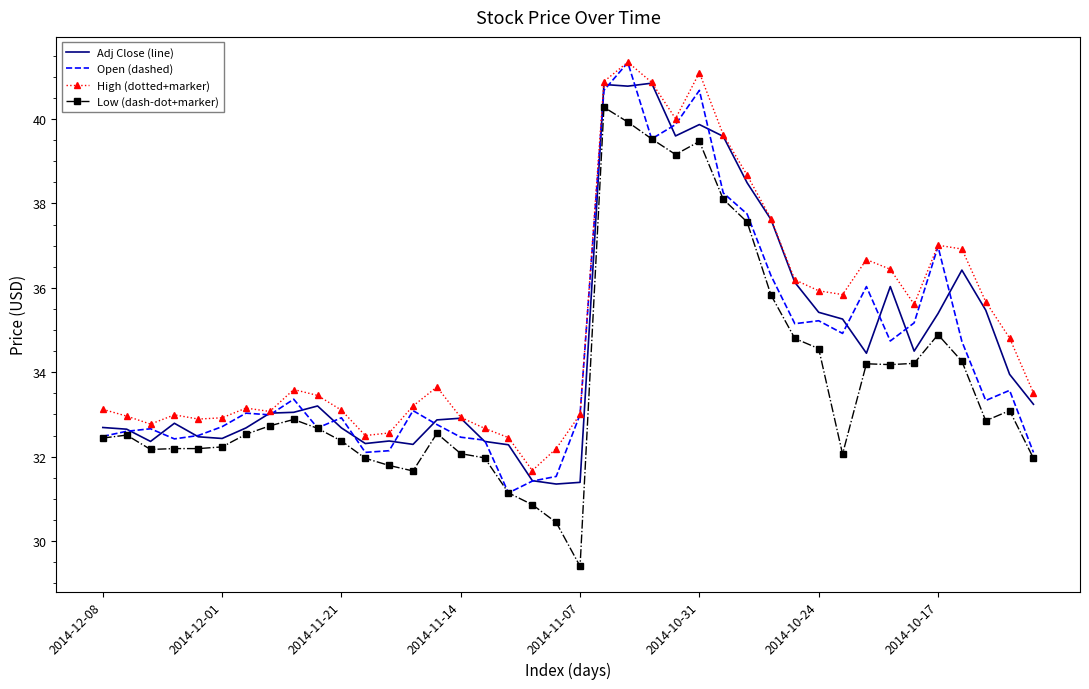

What is the smallest value displayed?

29.4